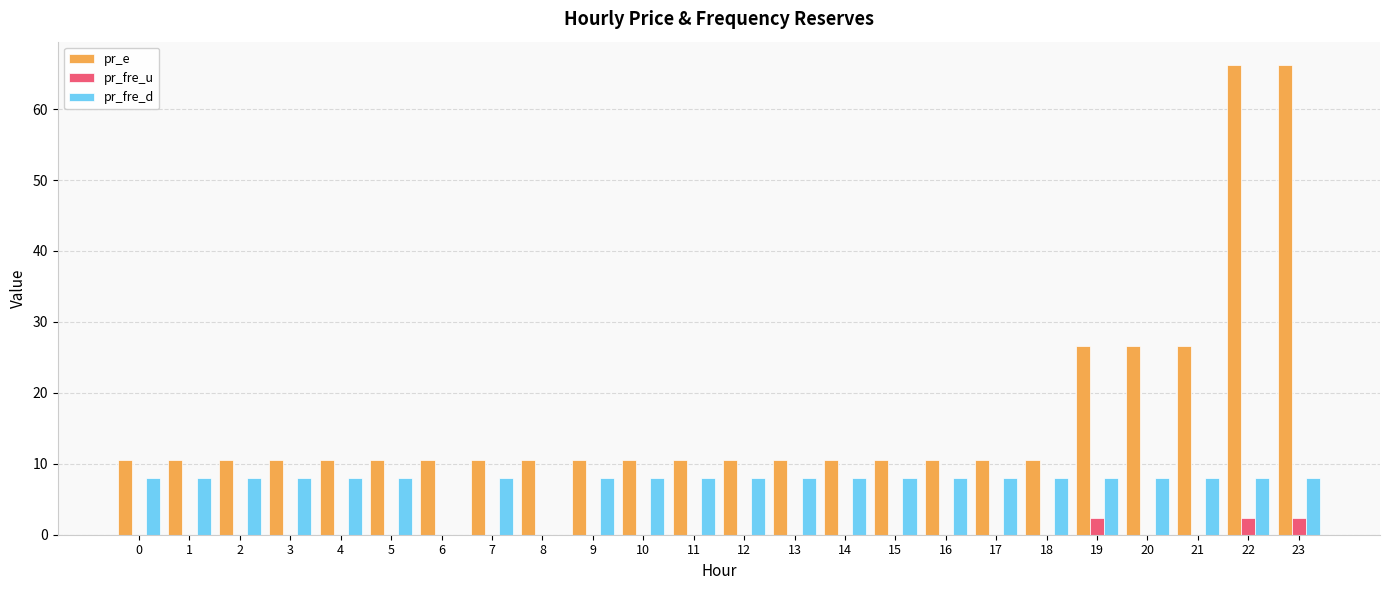

What are all the series names shown in the legend?

pr_e, pr_fre_u, pr_fre_d